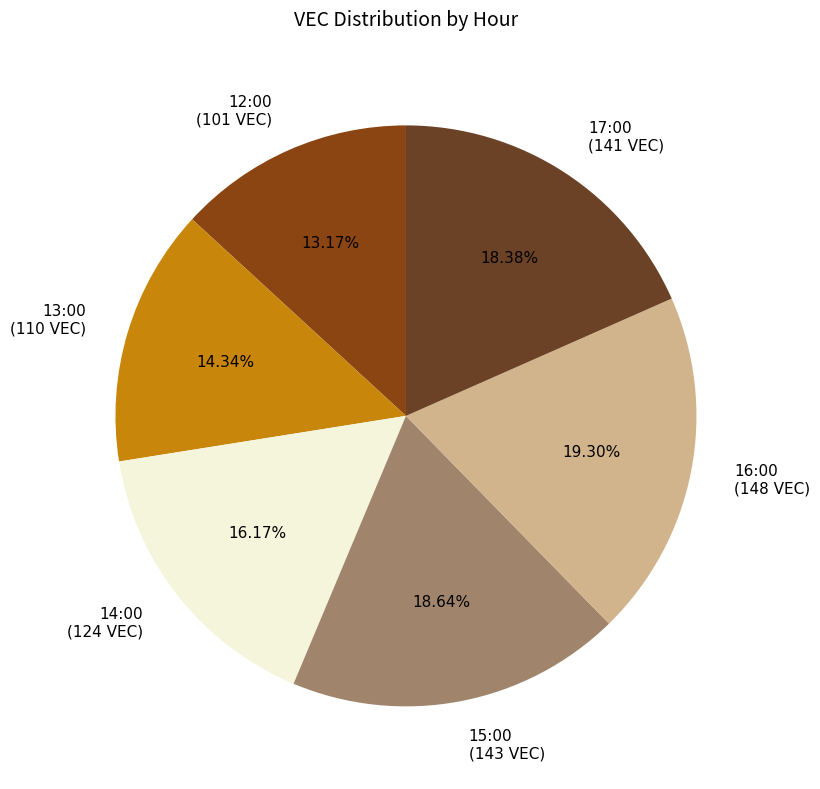

True or false: 15:00 accounts for 19% of the total.

True